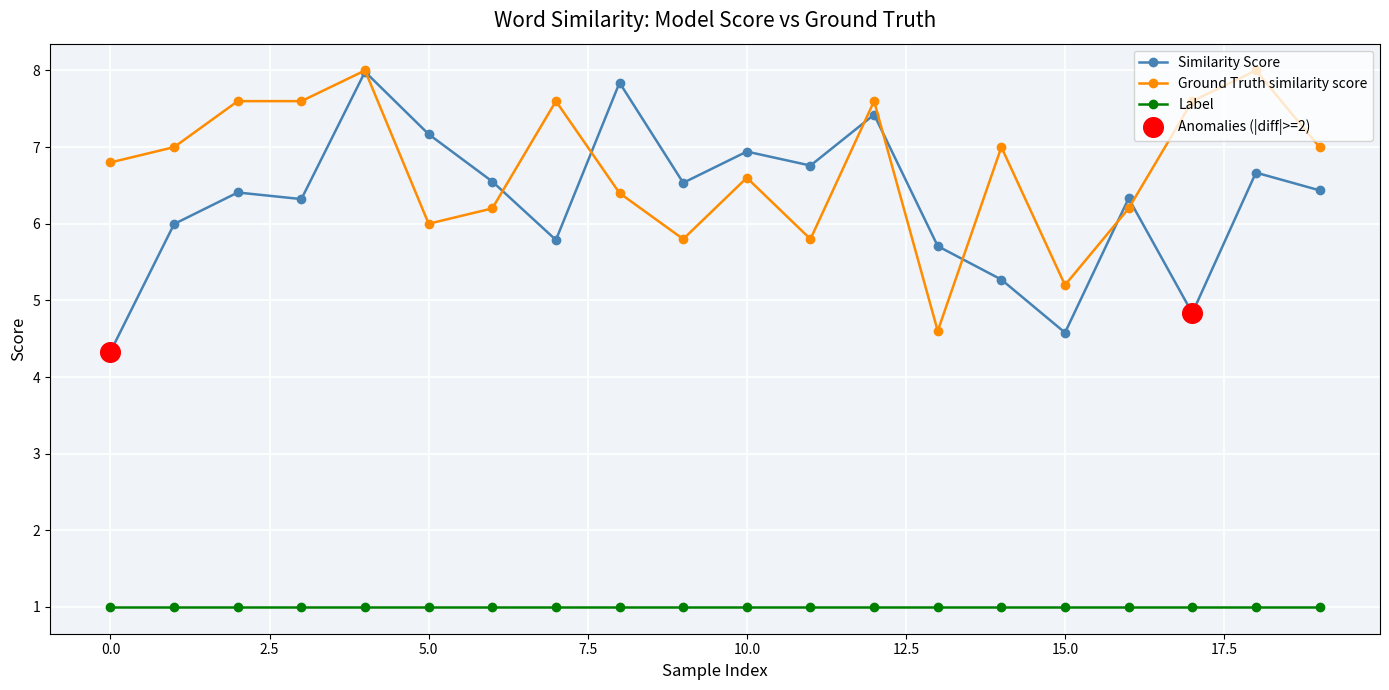

Which series has the largest total across all categories?

Ground Truth similarity score